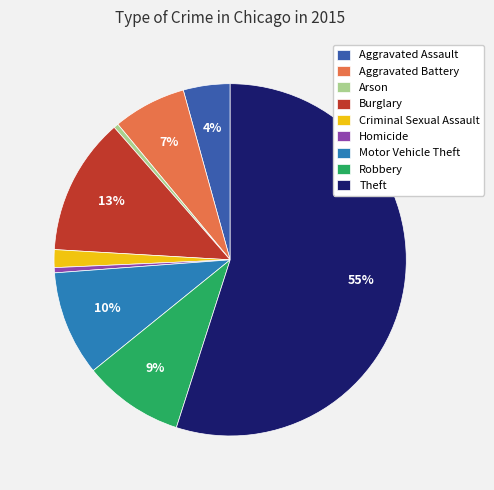

Combined, do Aggravated Battery and Criminal Sexual Assault account for over 50%?

No